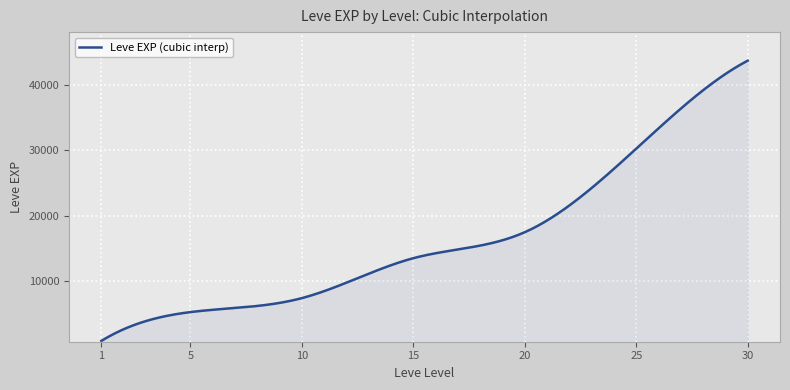

What is the difference between the maximum and minimum values?

42876.7